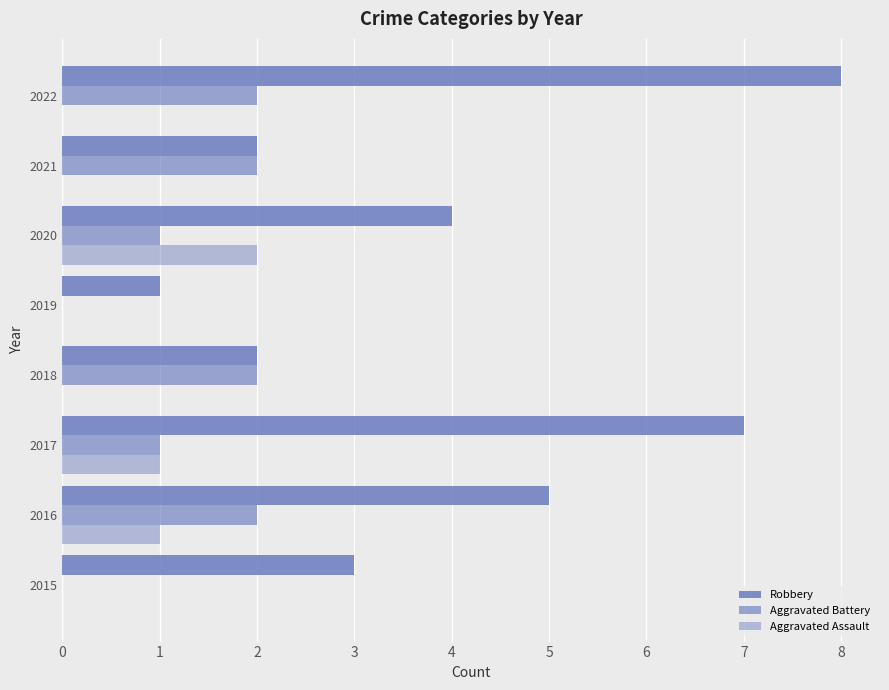

How many categories are shown in the chart?

8